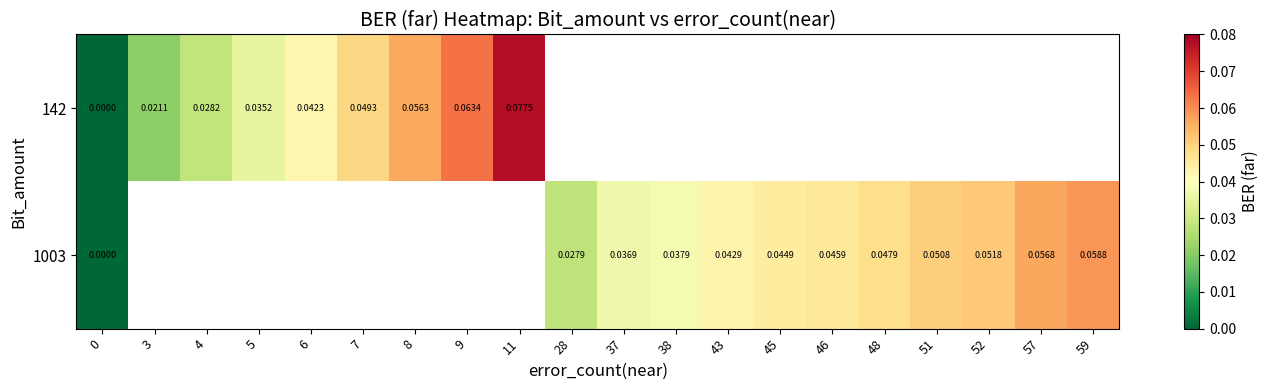

Between 48 and 11, which is larger?

11